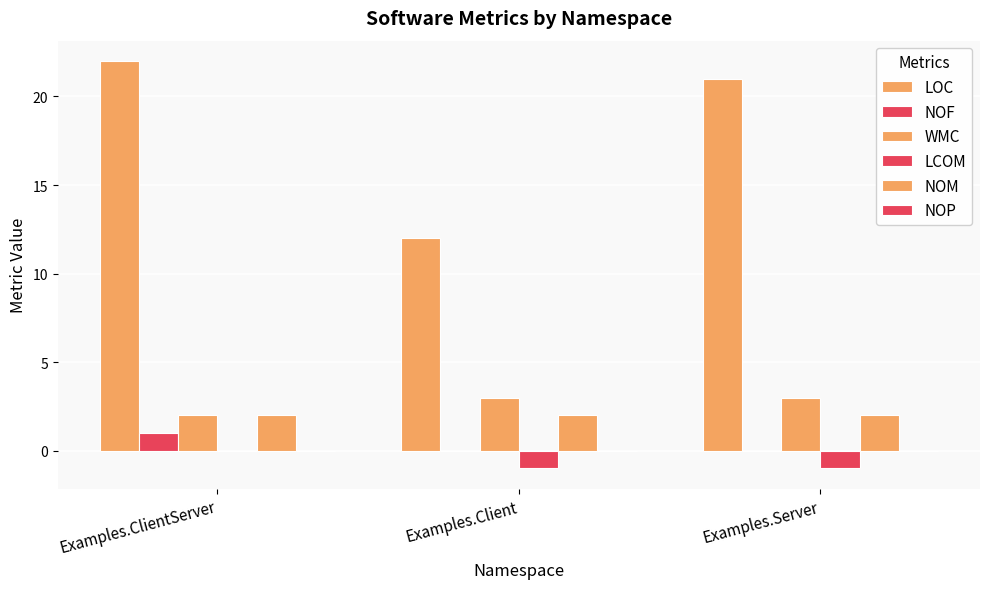

At Examples.ClientServer, list the series in order from largest to smallest.

LOC, WMC, NOM, NOF, LCOM, NOP